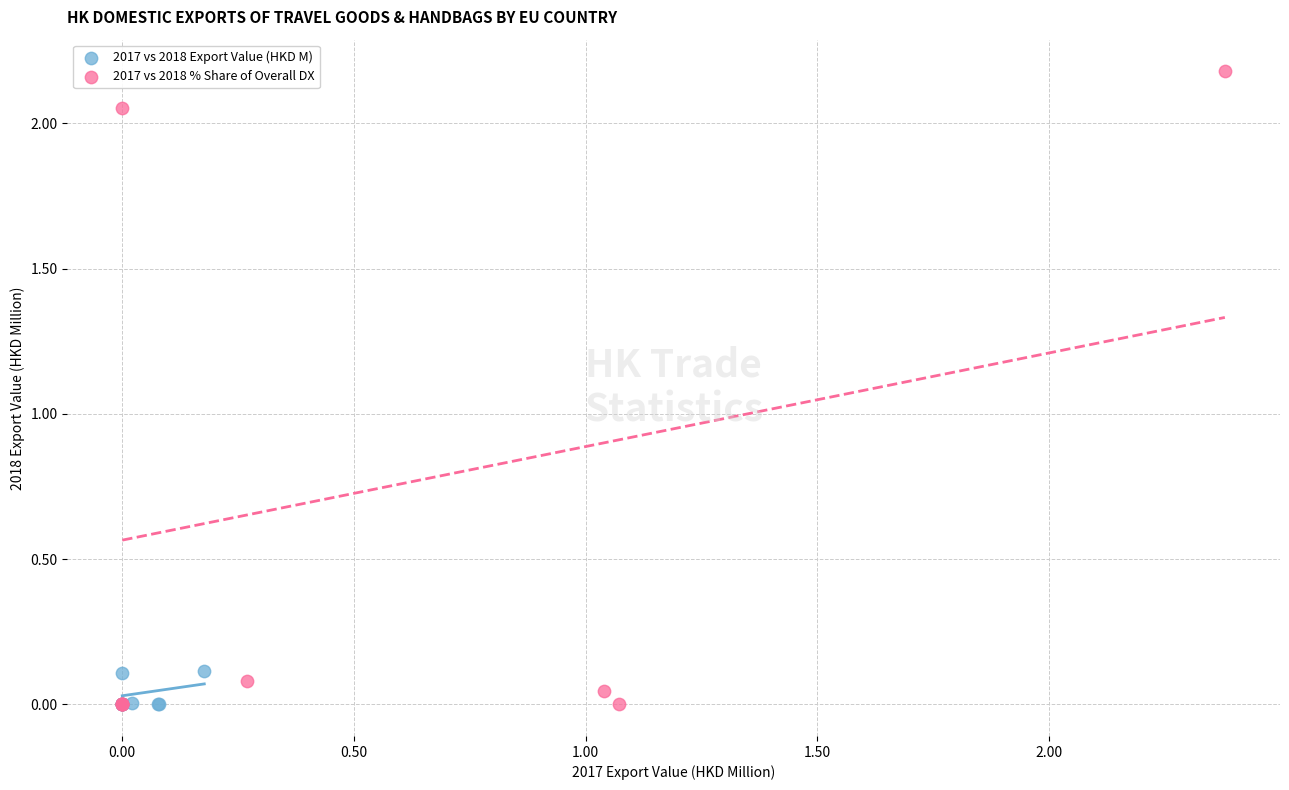

Which series has the widest spread of Y values?

2017 vs 2018 % Share of Overall DX